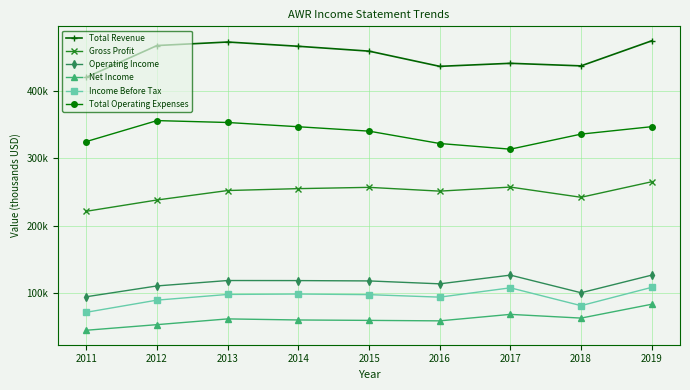

What are all the series names shown in the legend?

Total Revenue, Gross Profit, Operating Income, Net Income, Income Before Tax, Total Operating Expenses